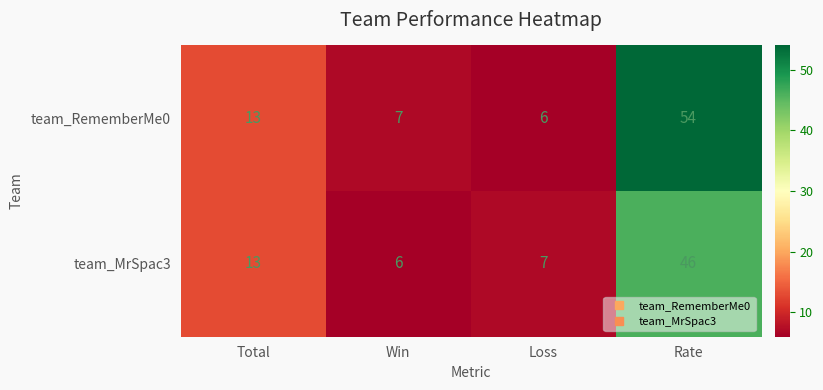

What is the difference between the maximum and minimum values in the team_RememberMe0 series?

48